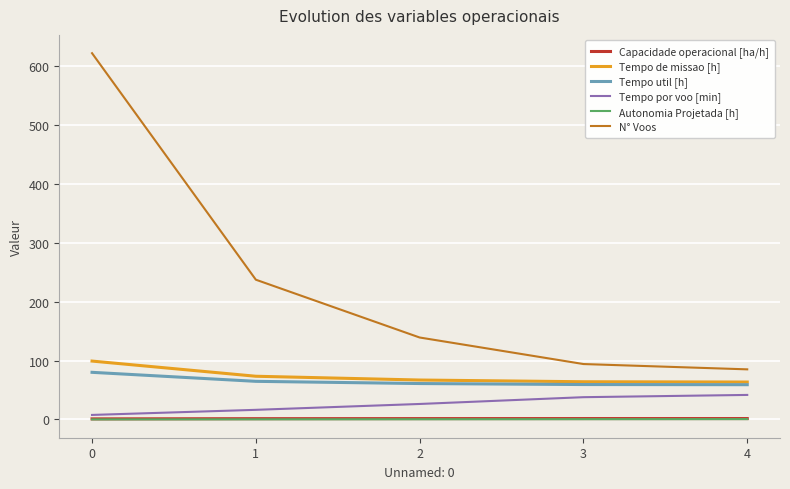

True or false: Capacidade operacional [ha/h] has a value of 1.0 at 0.

True